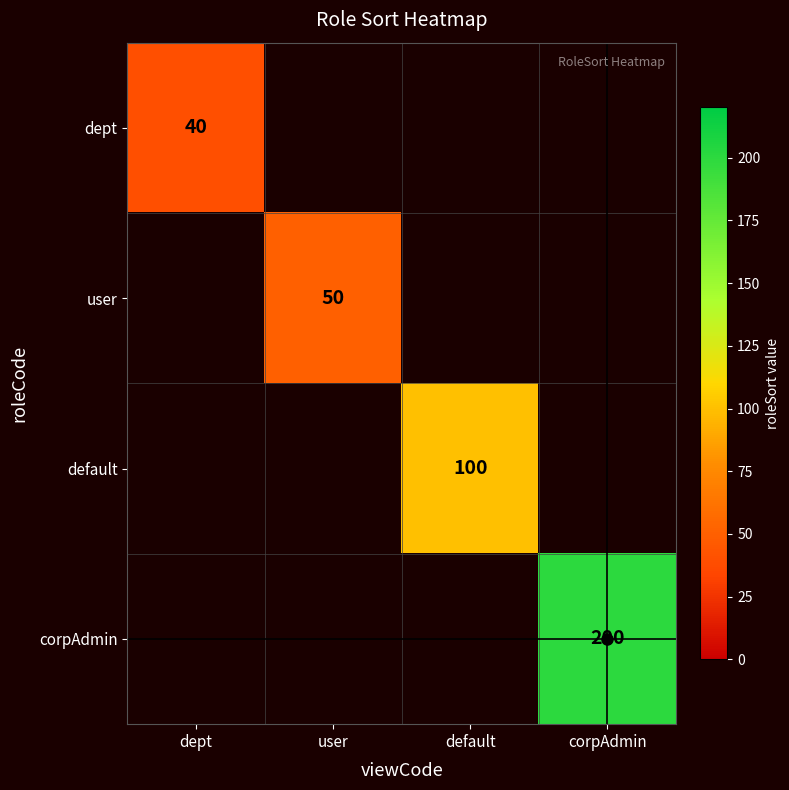

The value of corpAdmin at dept is 0. True or false?

True